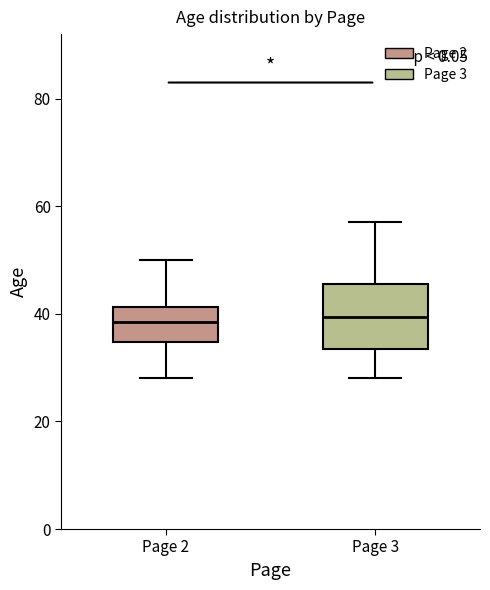

Reading left to right, read every box against the y-axis: the position of its median line, the range the box covers, and the ends of its whiskers. The values are not printed on the chart, so give them approximately, as read against the axis.

Page 2: median 38, box 34 to 42, whiskers 28 to 50
Page 3: median 40, box 34 to 46, whiskers 28 to 58